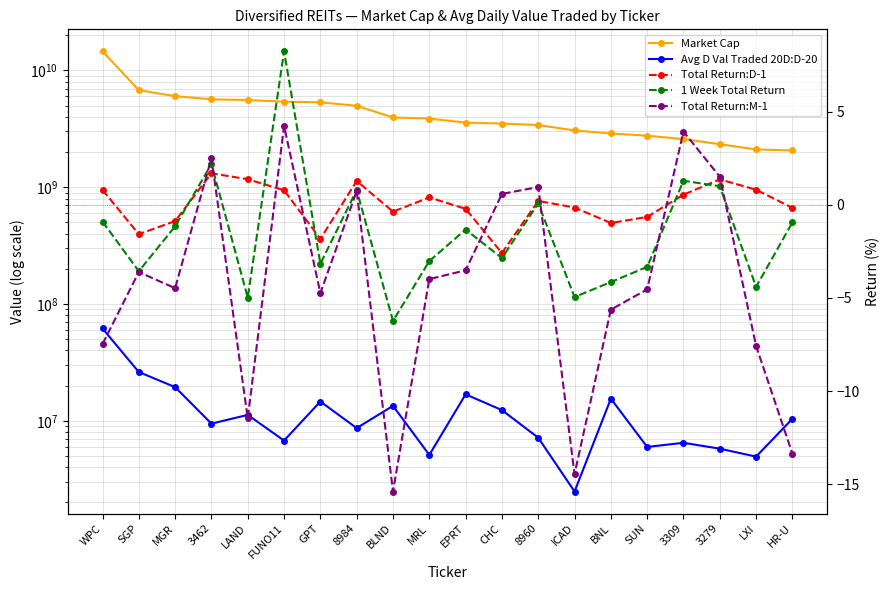

Is the value of Total Return:M-1 at FUNO11 greater than the value of Avg D Val Traded 20D:D-20 at GPT?

No